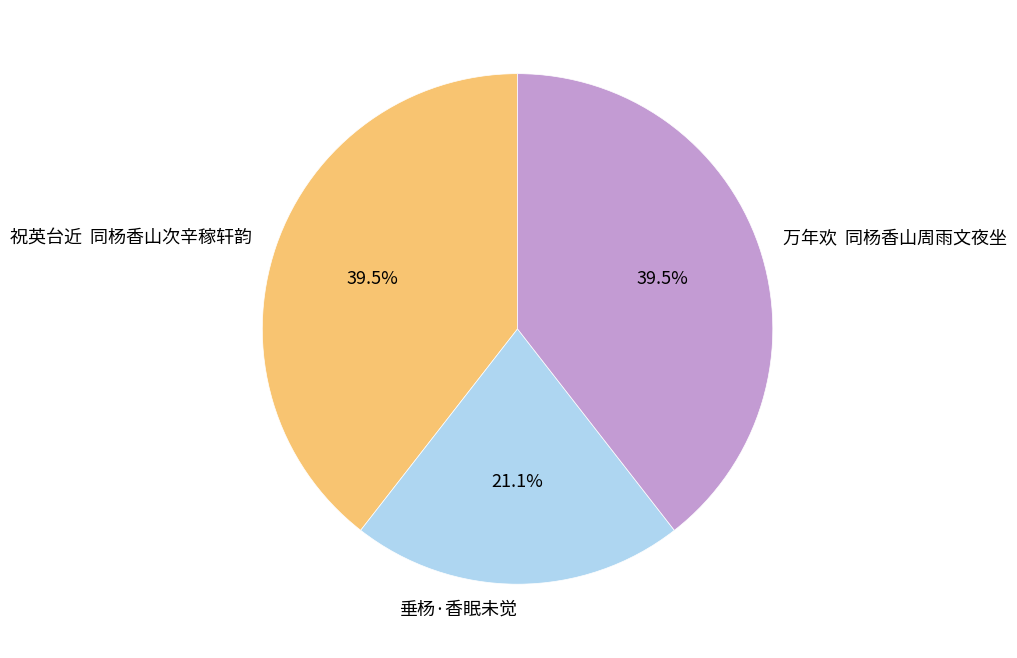

What portion of the pie excludes 祝英台近 同杨香山次辛稼轩韵?

60.5%